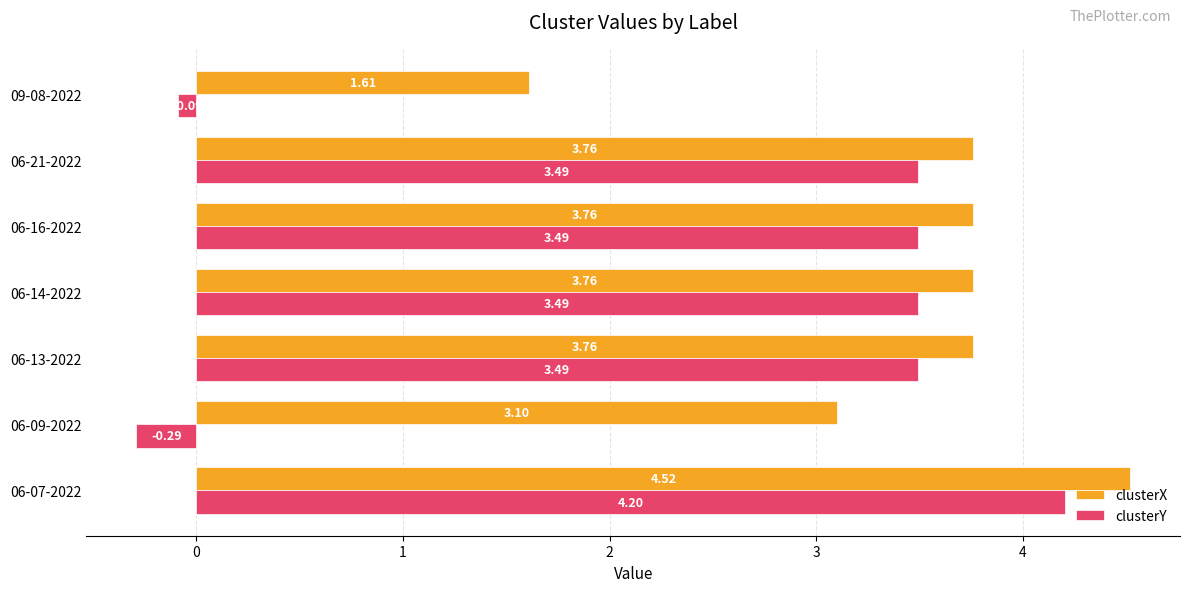

What is the difference between the highest and lowest values at 06-14-2022?

0.3